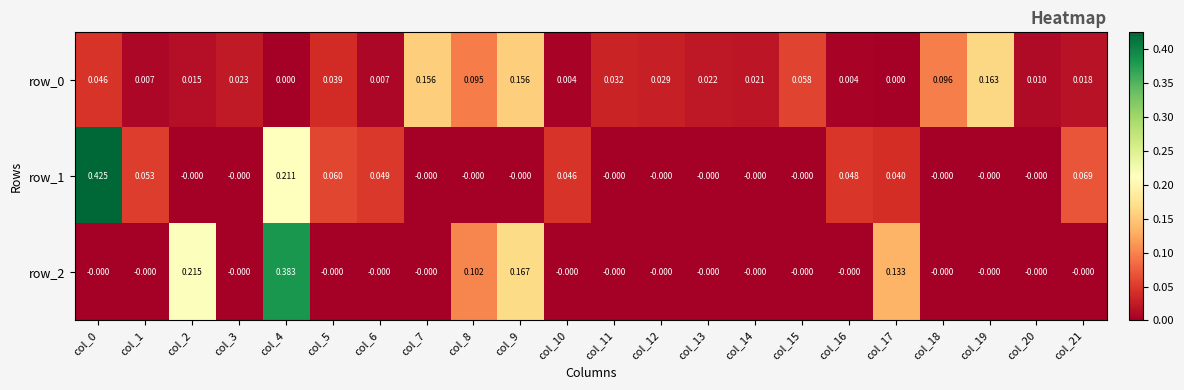

Is the value of row_0 at col_15 greater than the value of row_1 at col_16?

Yes